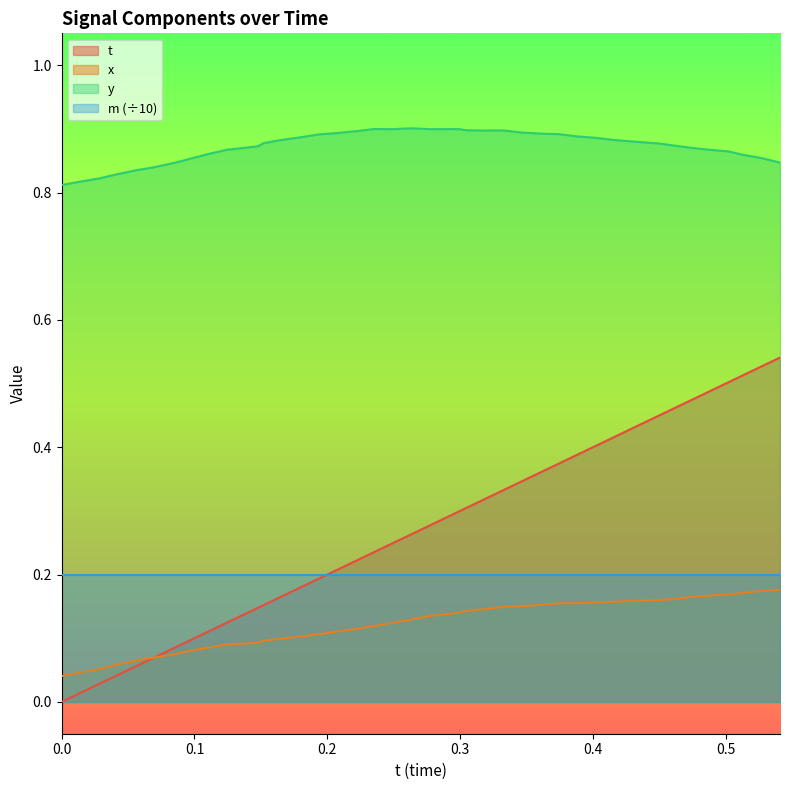

True or false: t and y intersect in this chart.

False